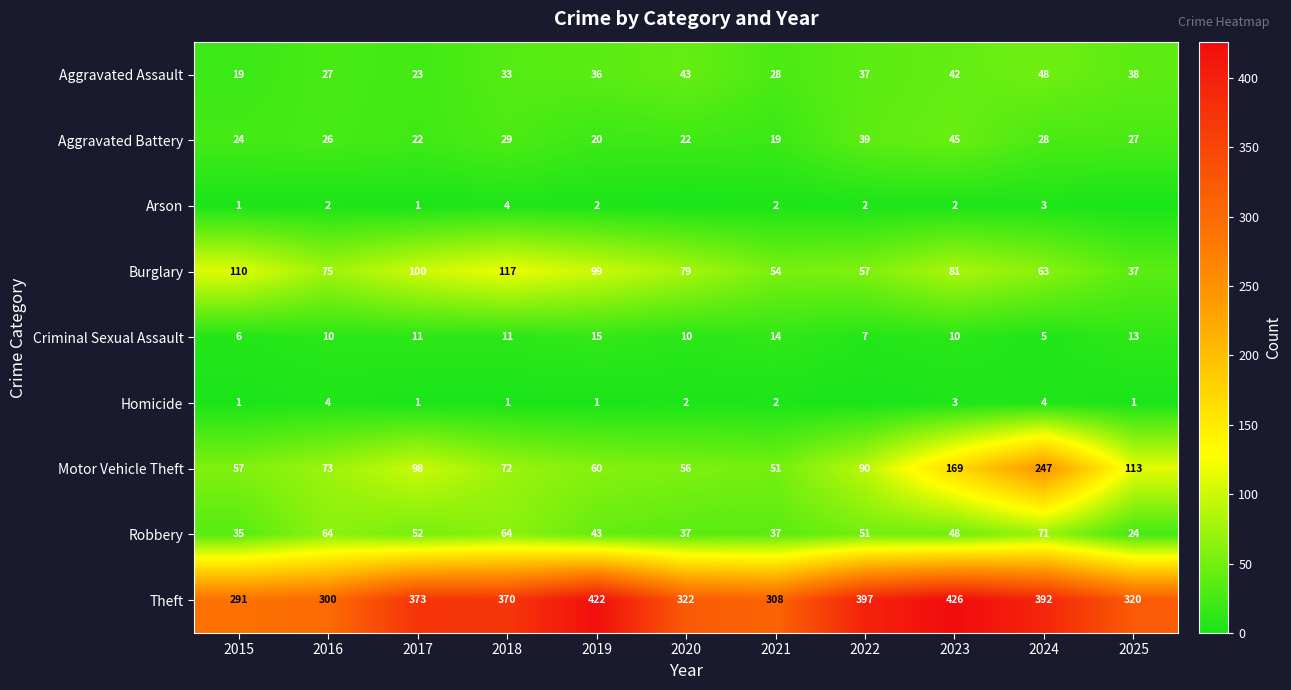

Is the value of Motor Vehicle Theft at 2021 greater than the value of Aggravated Assault at 2021?

Yes